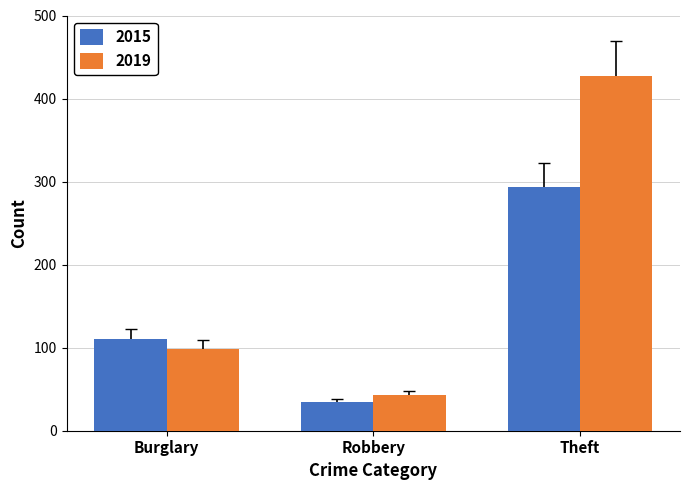

Between Robbery and Theft, which series saw the biggest shift?

2019